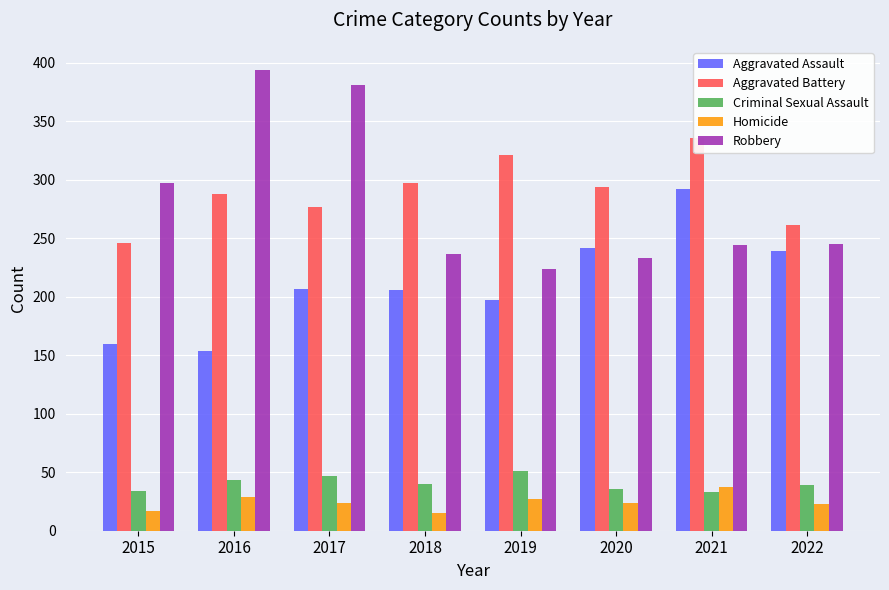

What is the spread (max minus min) of values at 2020?

270